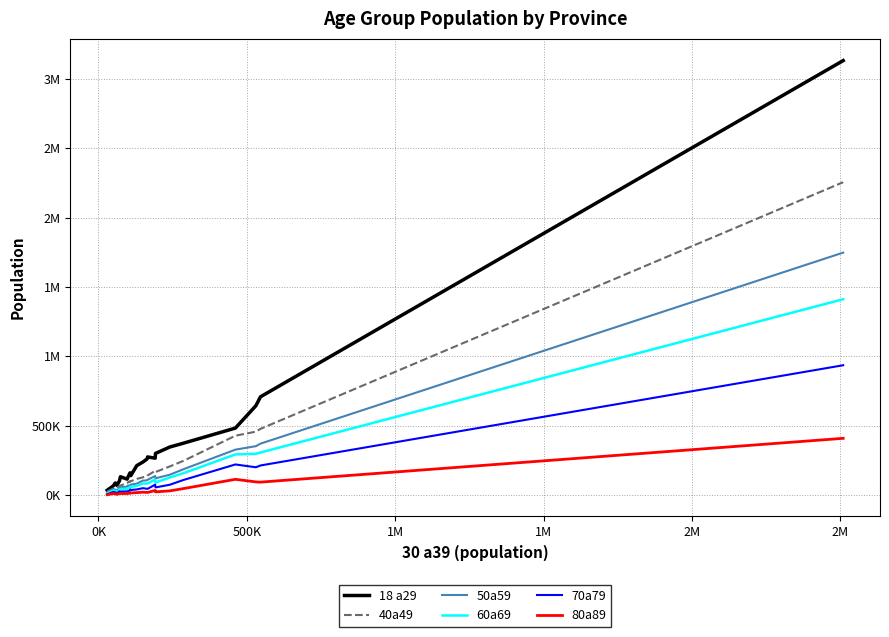

True or false: 60a69 and 50a59 cross at least once.

False